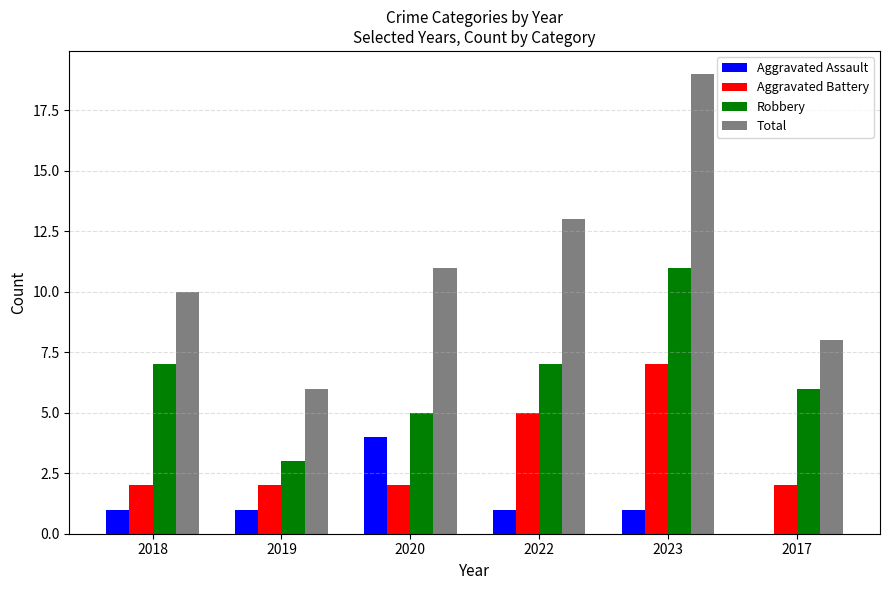

True or false: Robbery has a value of 7 at 2018.

True